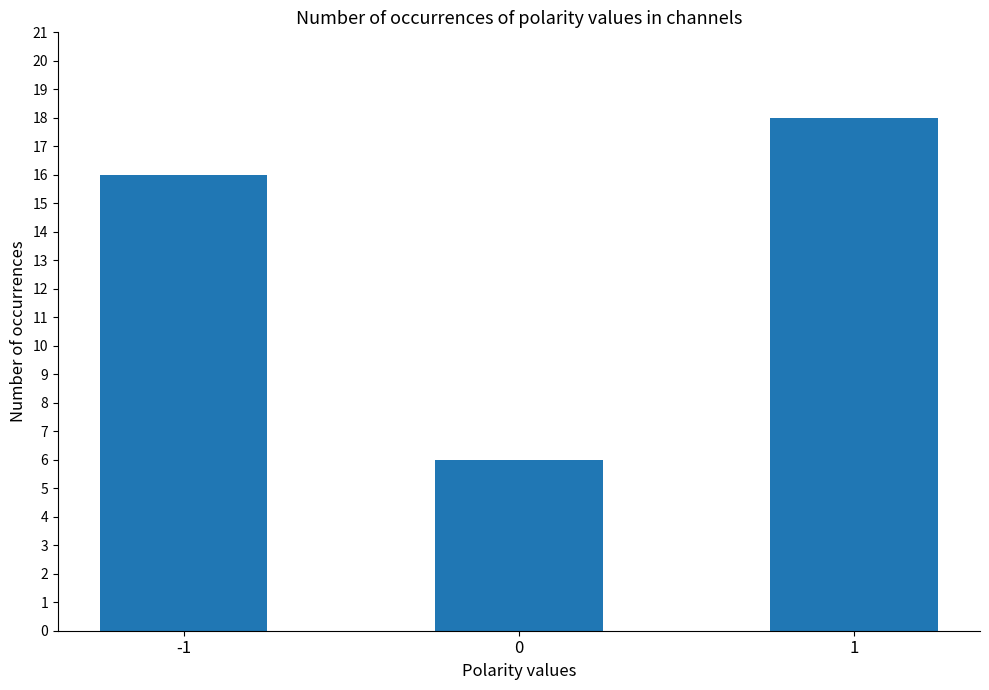

The value at -1 is 9. True or false?

False